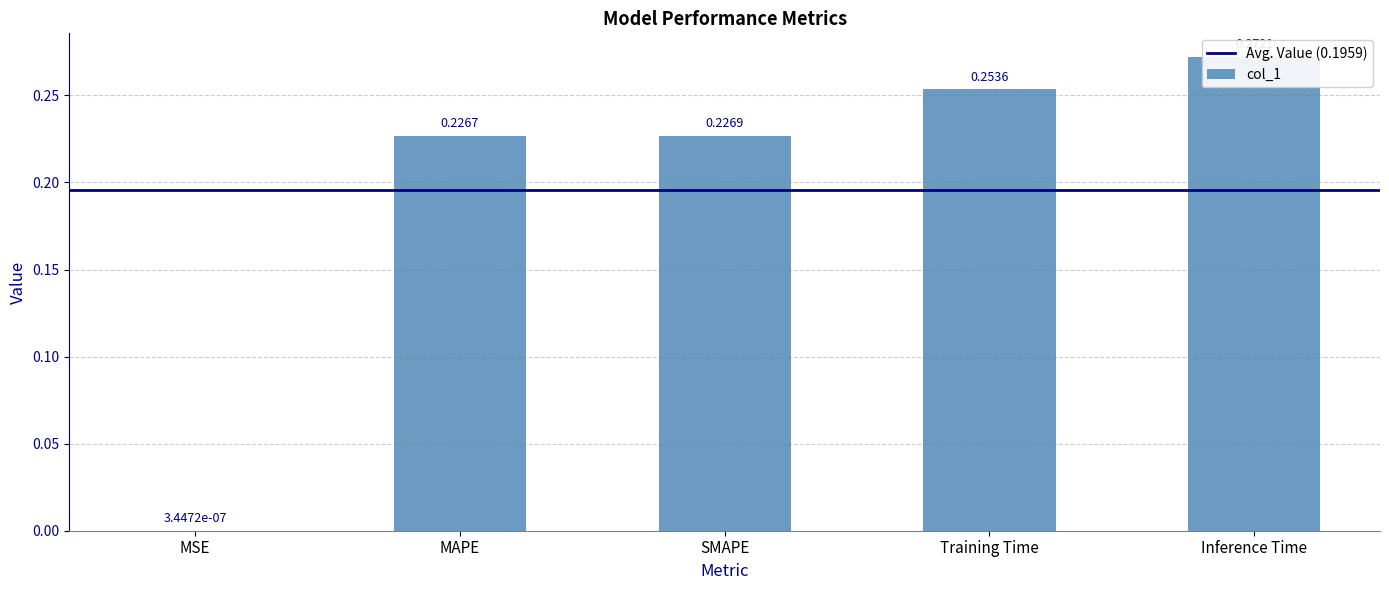

What position from the left is Inference Time?

5